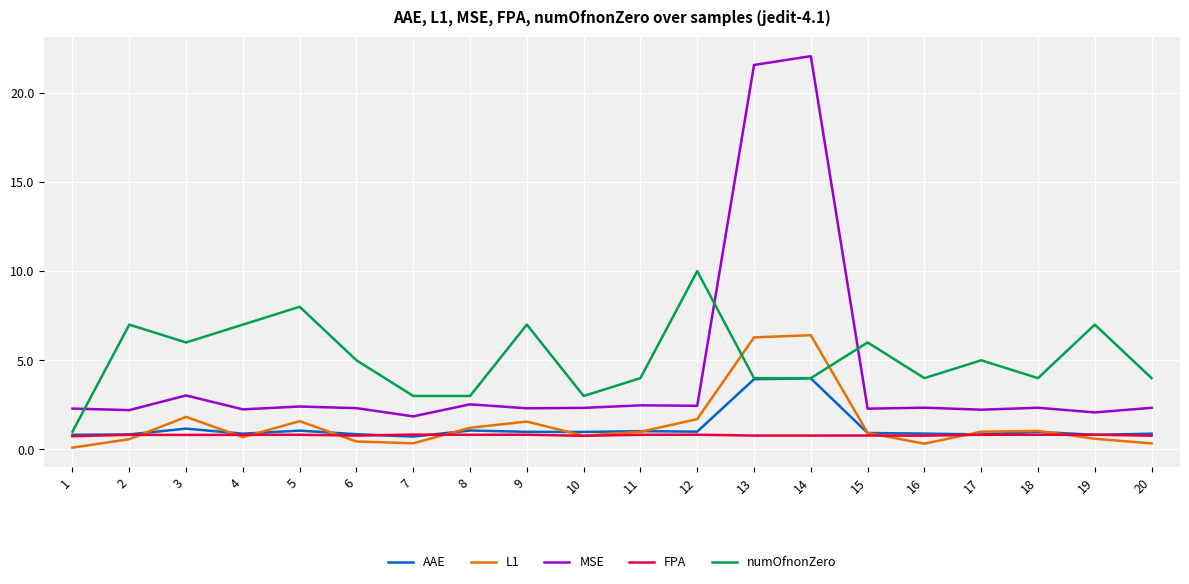

Between 2 and 18, which series saw the biggest shift?

numOfnonZero